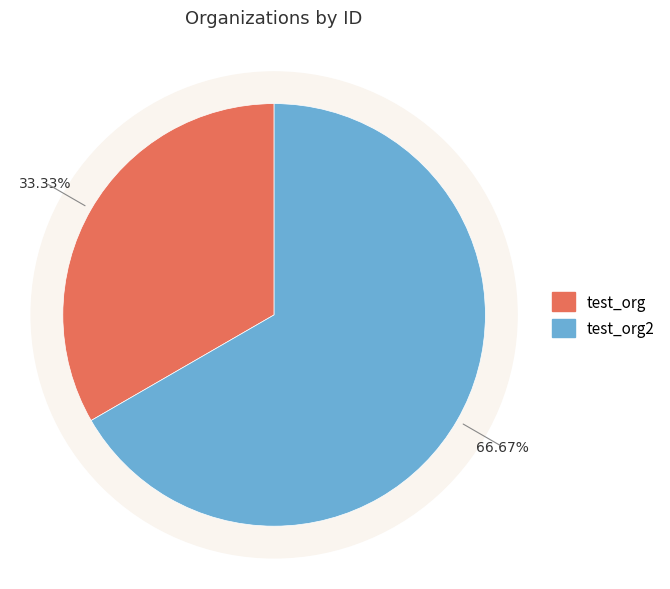

What percentage is the test_org slice, to the nearest percent?

33%